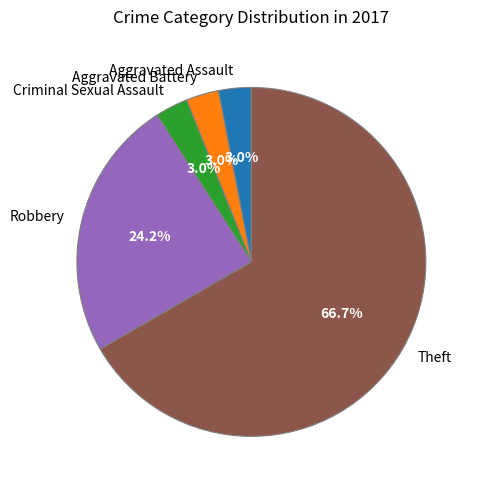

How many segments does this pie chart have?

5